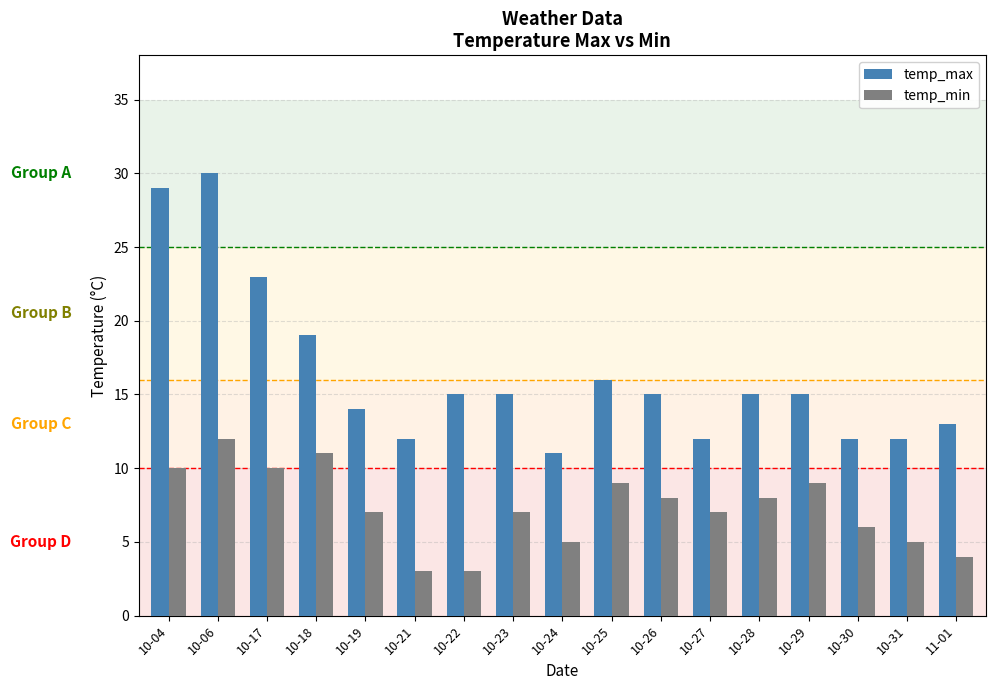

At which category is the sum across all series the highest?

10-06